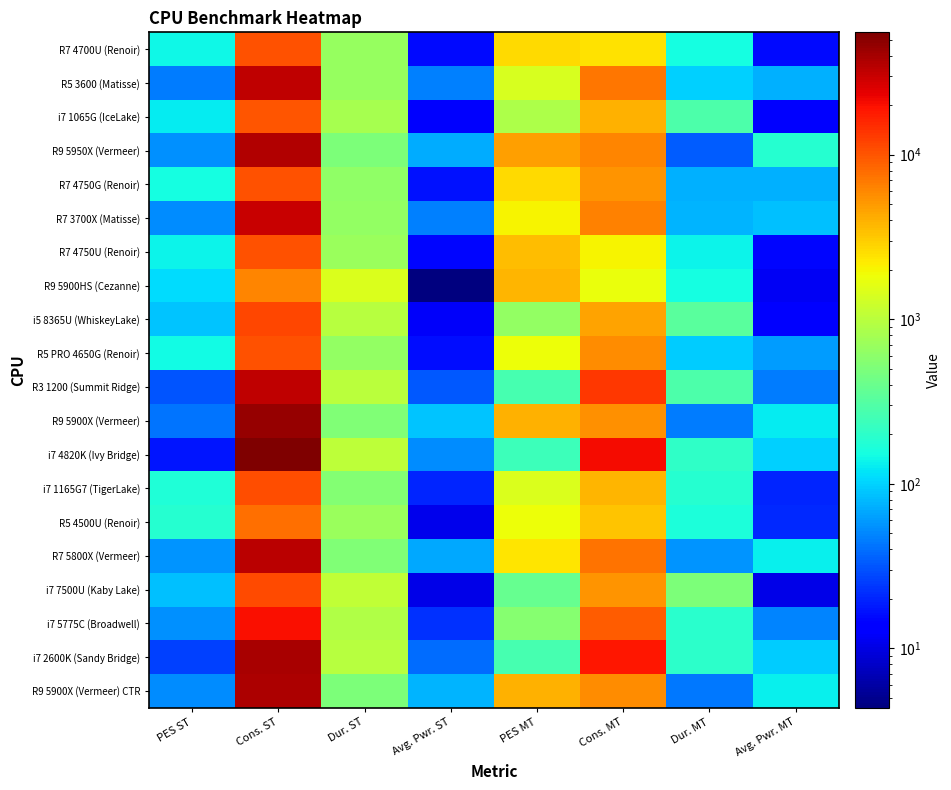

Which series has the widest spread of values?

i7 4820K (Ivy Bridge)